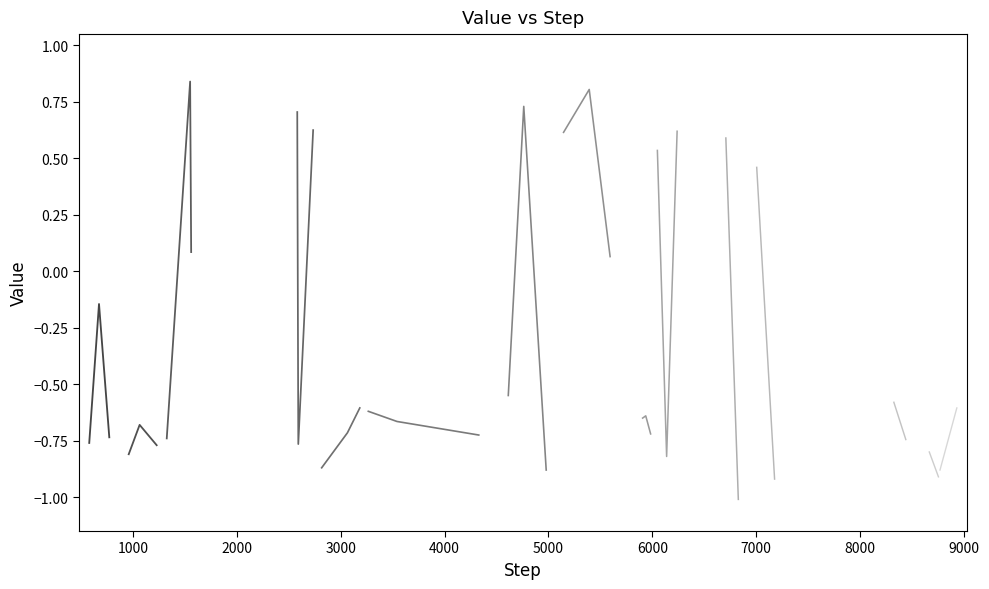

The value at 1 is -0.2. True or false?

False